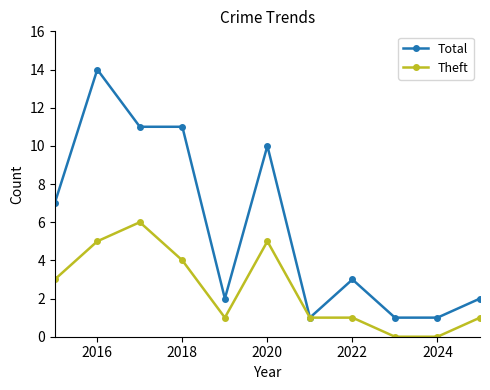

Rank the series by their average value, from lowest to highest.

Theft, Total